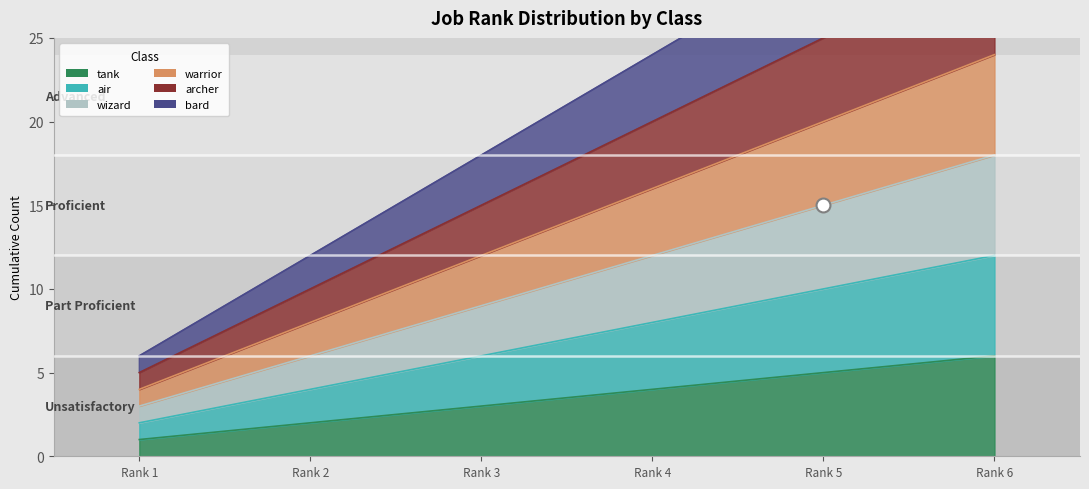

How many lines are shown in the chart?

6